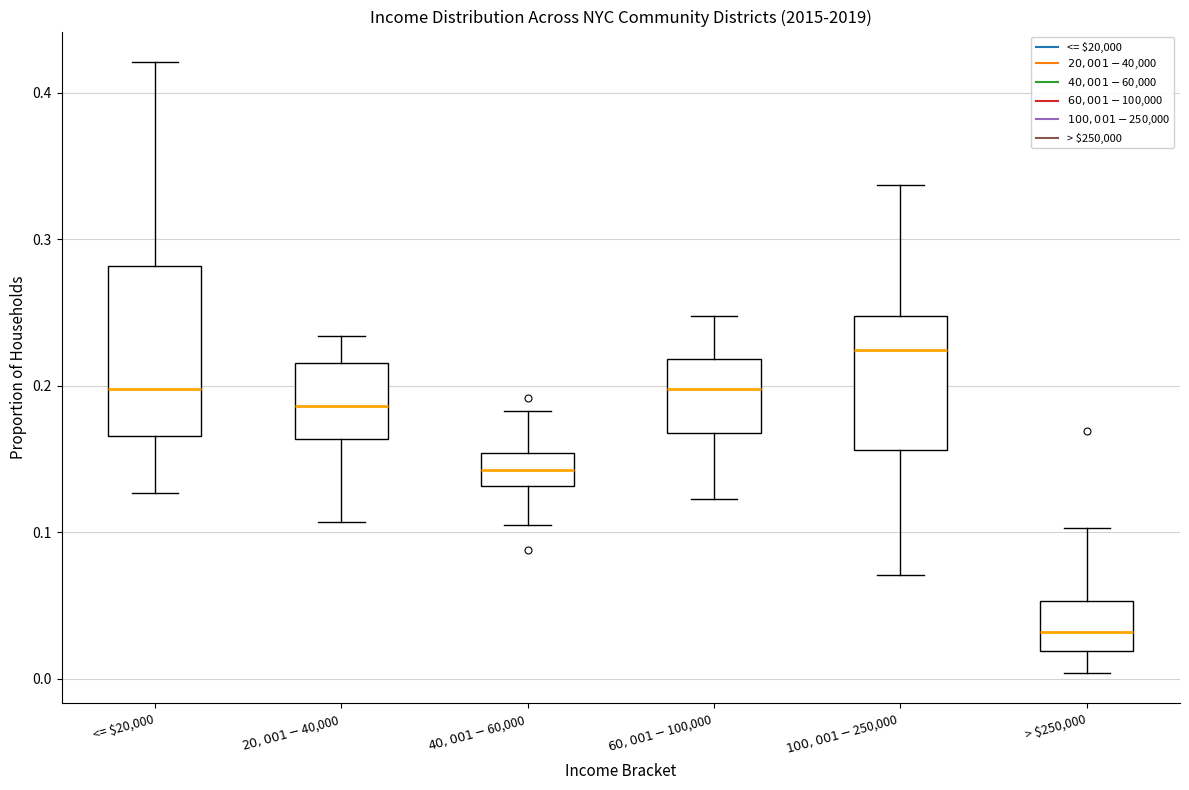

Where does the median line of the box for $60,001 - $100,000 sit on the y-axis? The values are not printed on the chart, so give them approximately, as read against the axis.

0.20